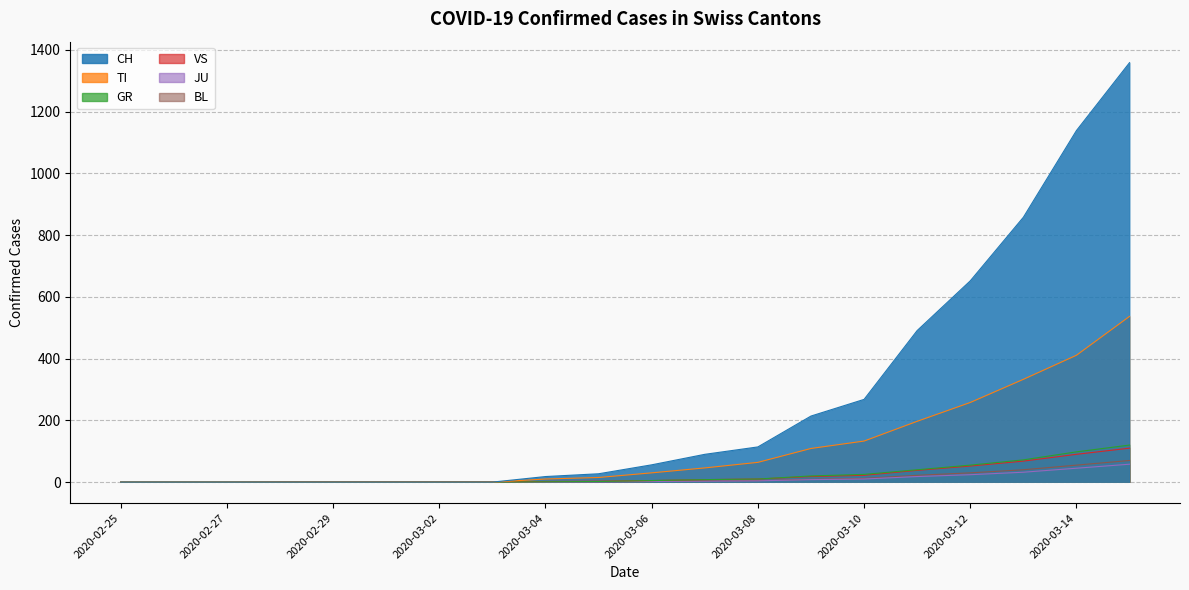

Is it true that CH equals -460 at 2020-02-29?

False